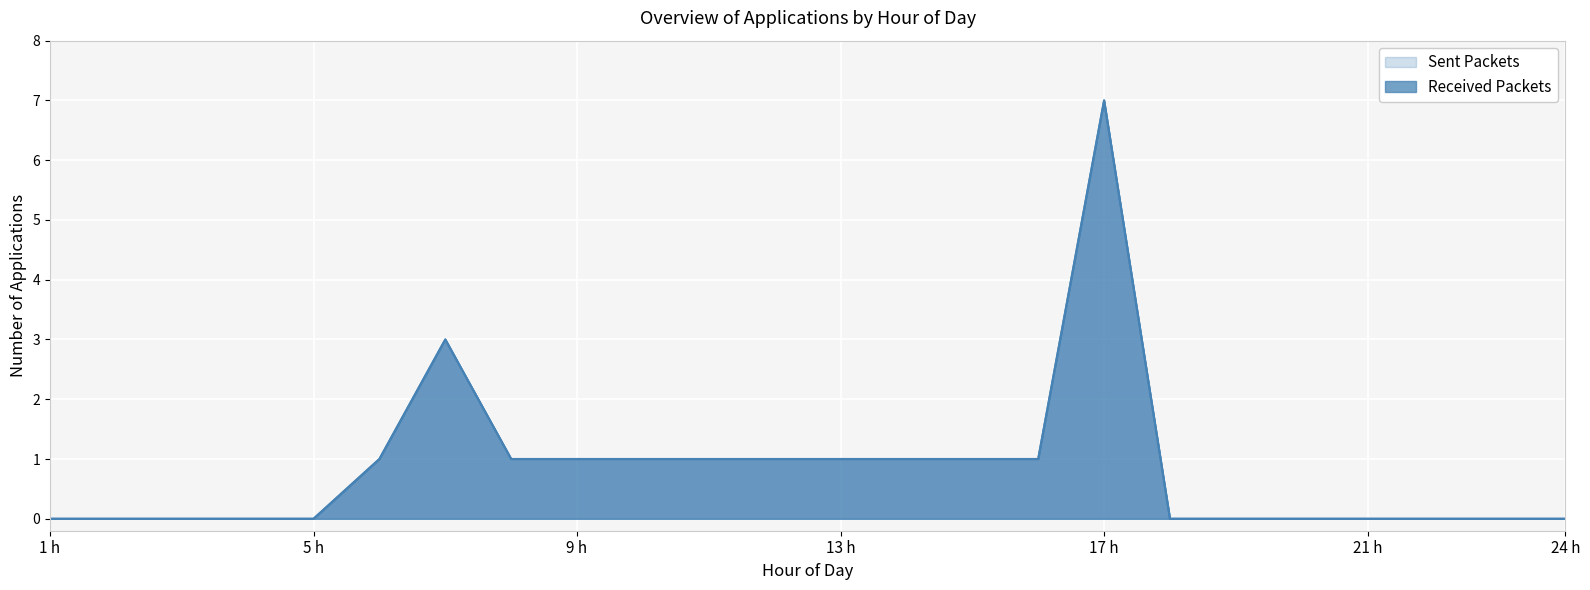

At which label is the value closest to 3?

7